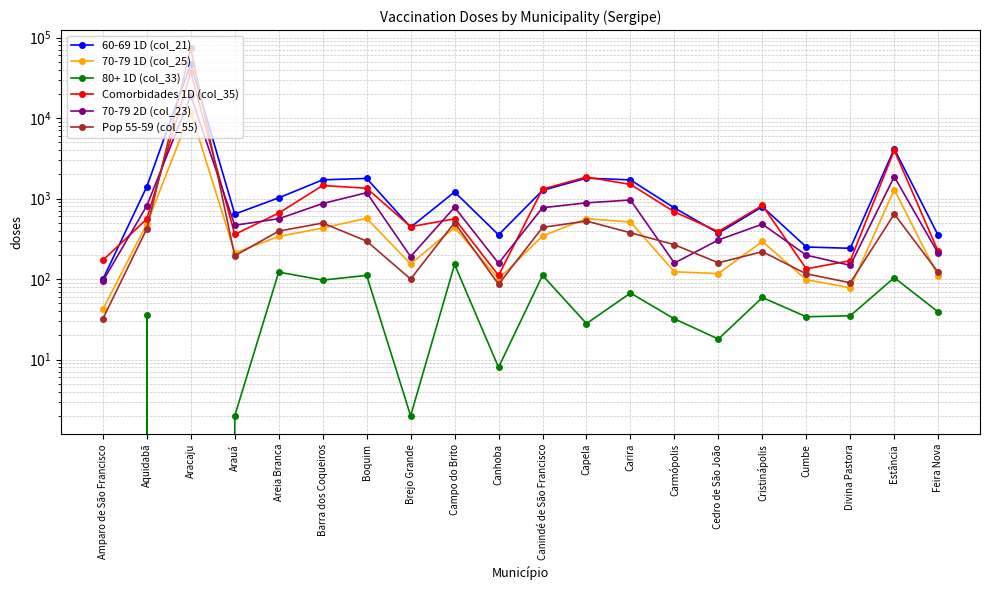

What is the highest value of the 80+ 1D (col_33) series?

152